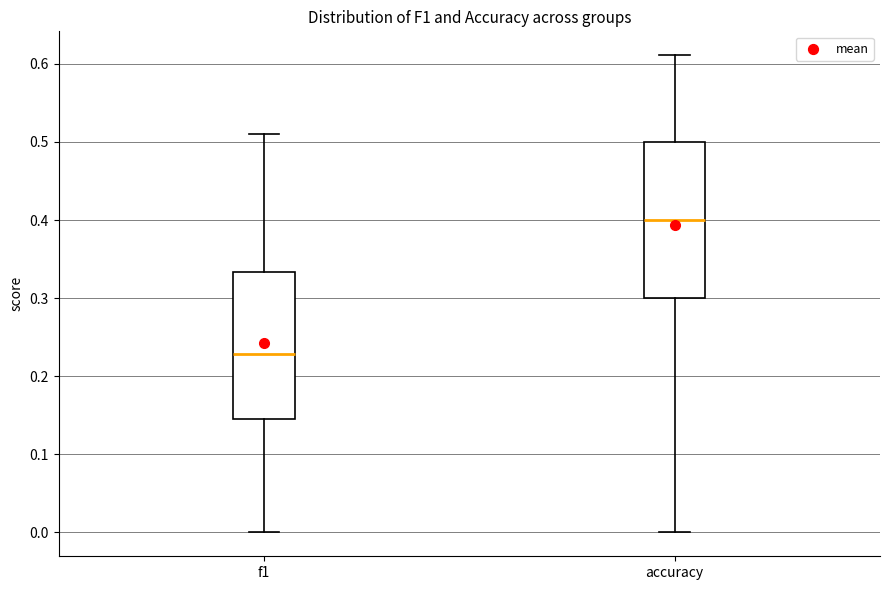

Comparing the boxes themselves (not the whiskers), which one is the tallest?

accuracy